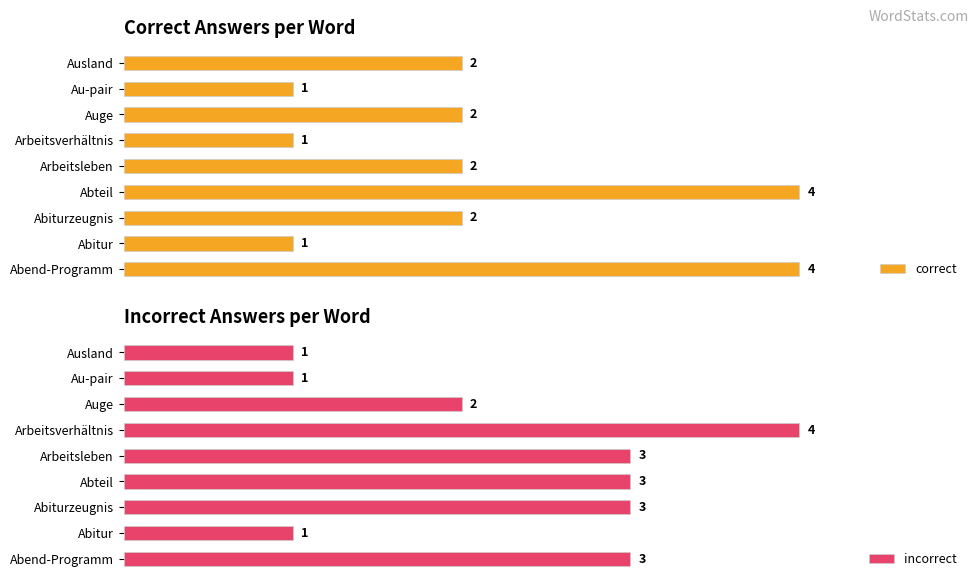

What is the difference between the maximum and minimum values in the correct series?

3